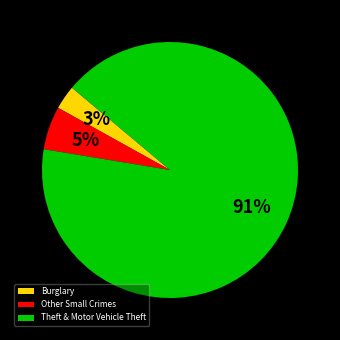

To the nearest percent, what is the average slice percentage?

33%